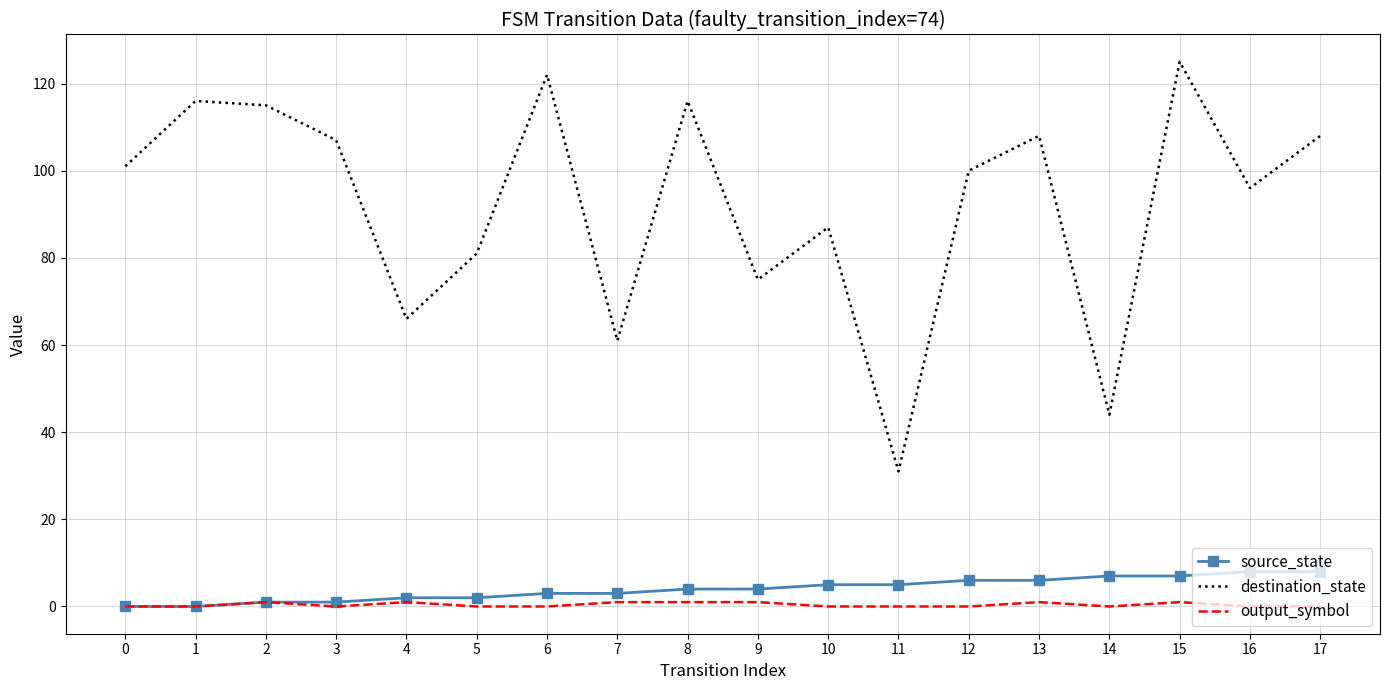

True or false: output_symbol and destination_state cross at least once.

False